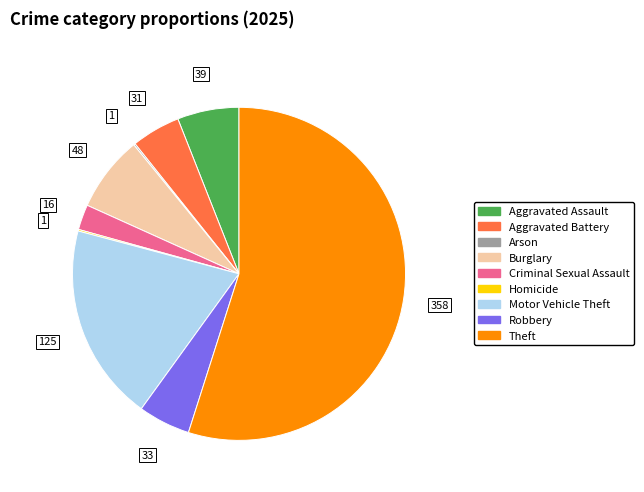

The Theft slice represents 55% of the pie. True or false?

True